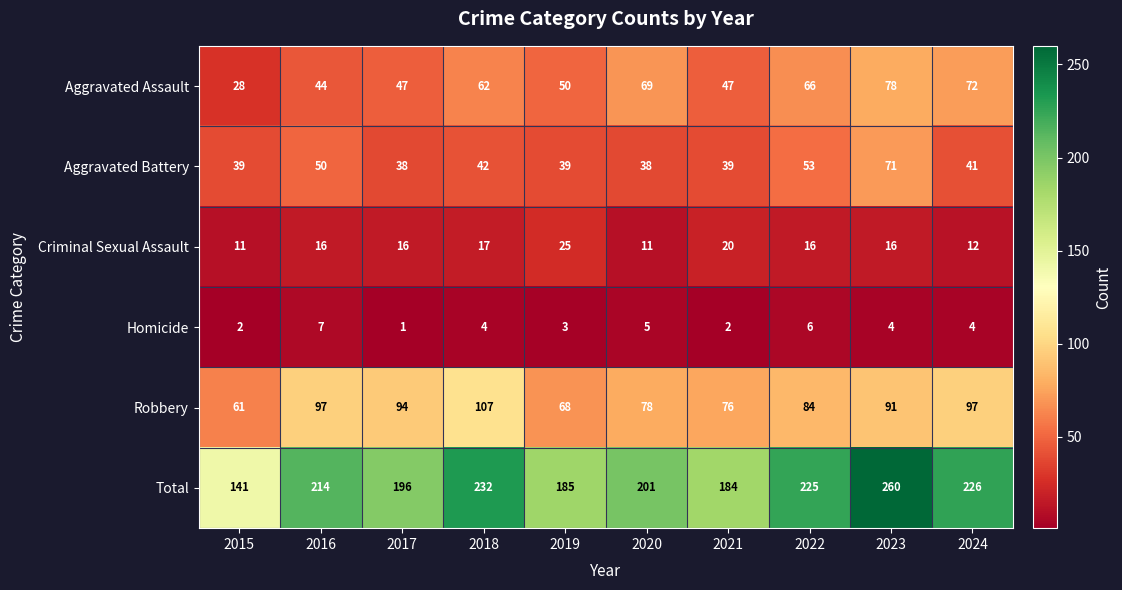

True or false: Aggravated Assault has a value of 16 at 2018.

False